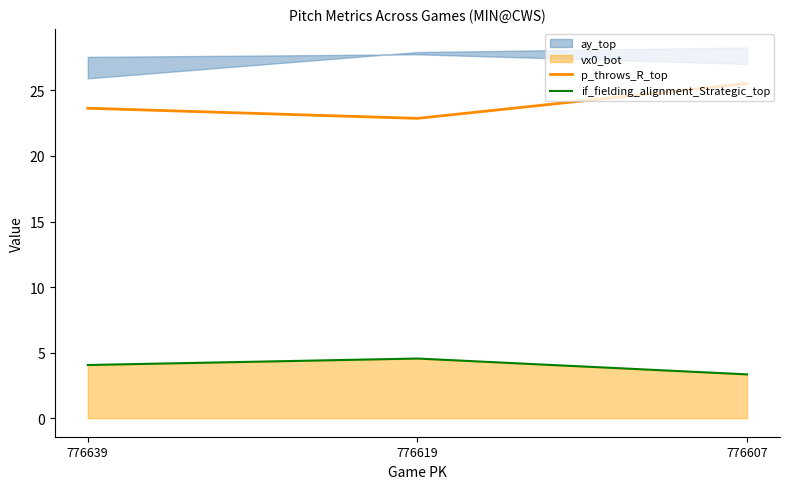

Is it true that p_throws_R_top equals 23.6 at 776639?

True